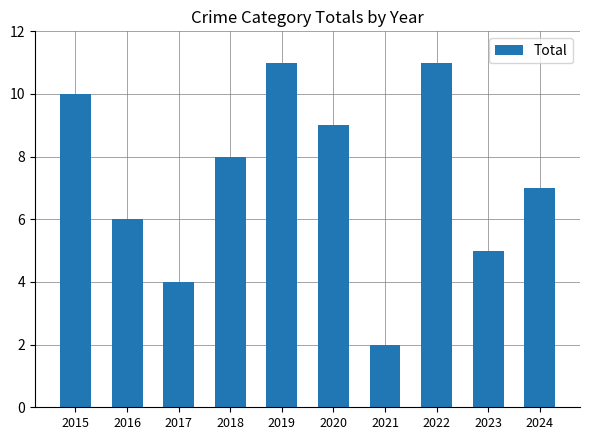

True or false: the data shows 1 at 2021.

False